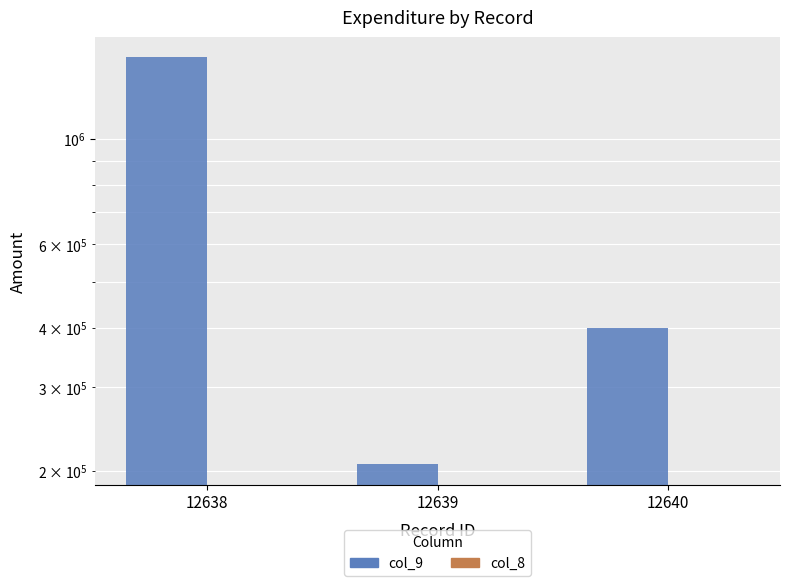

How many bars are there in total?

6